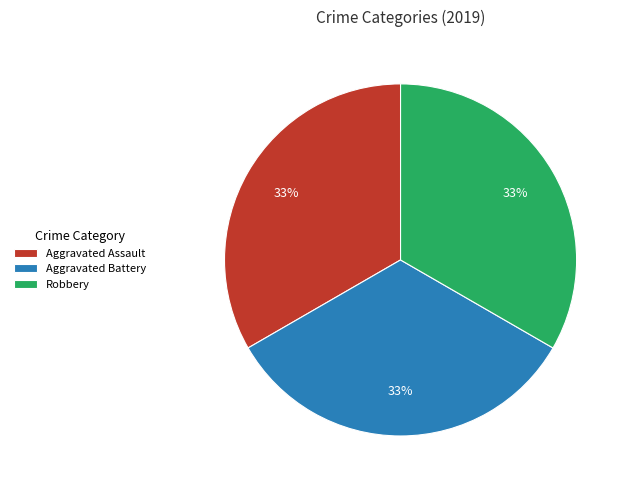

To the nearest percent, what portion does Robbery represent?

33%